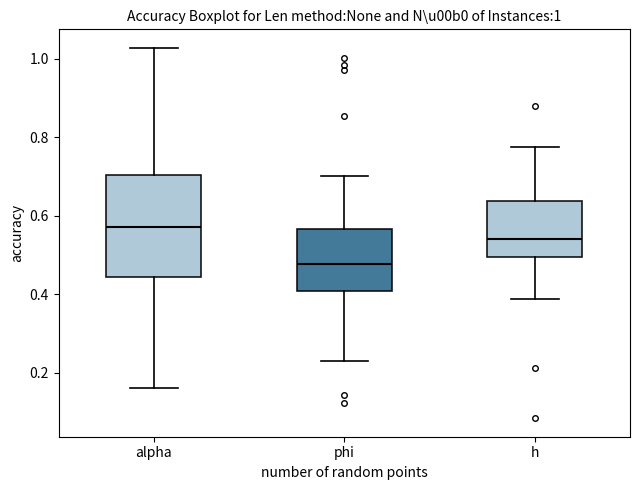

Which box has the highest median line?

alpha